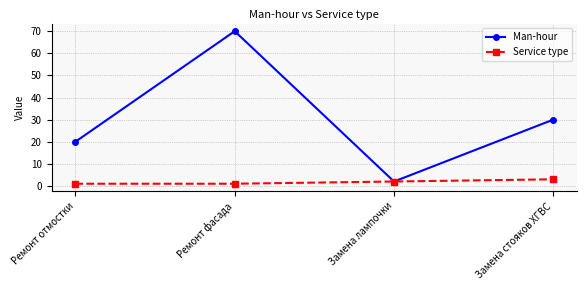

Between Ремонт фасада and Замена лампочки, which series saw the biggest shift?

Man-hour